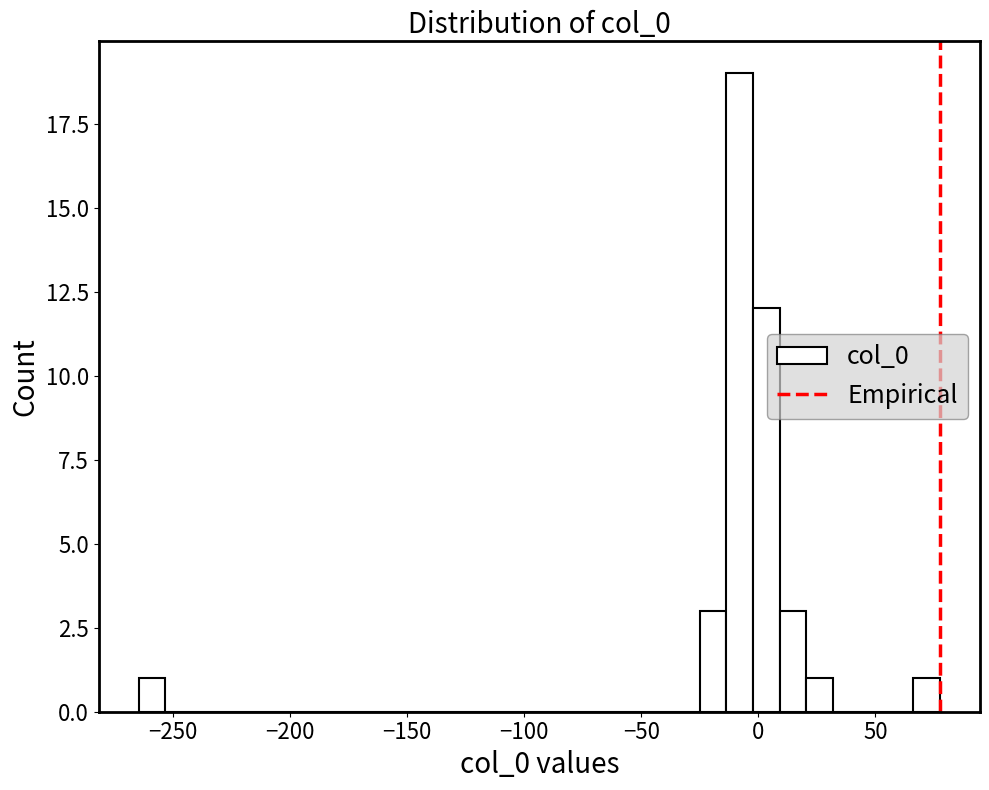

Around what value on the x-axis is the tallest bar? Give the approximate position of its centre, as read against the axis.

-10